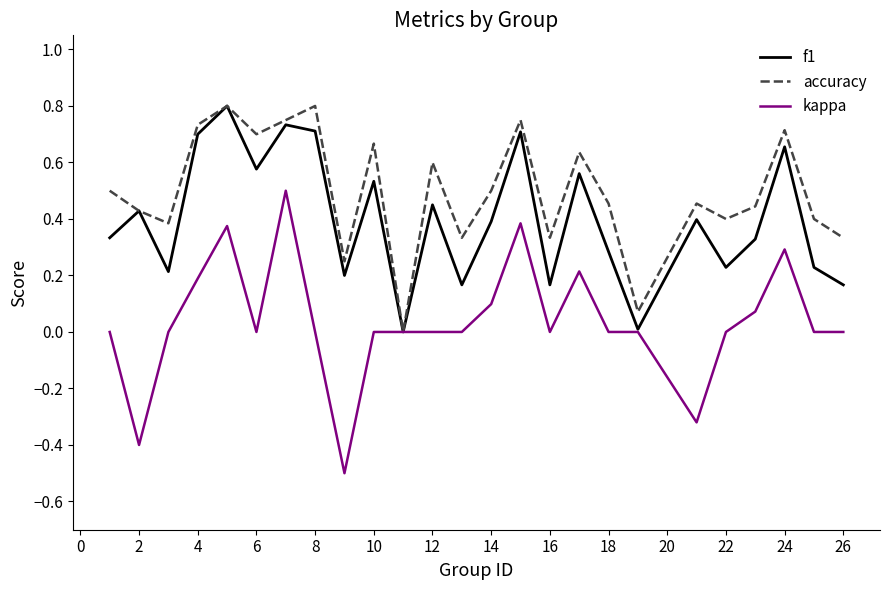

Which series has the widest spread of values?

kappa